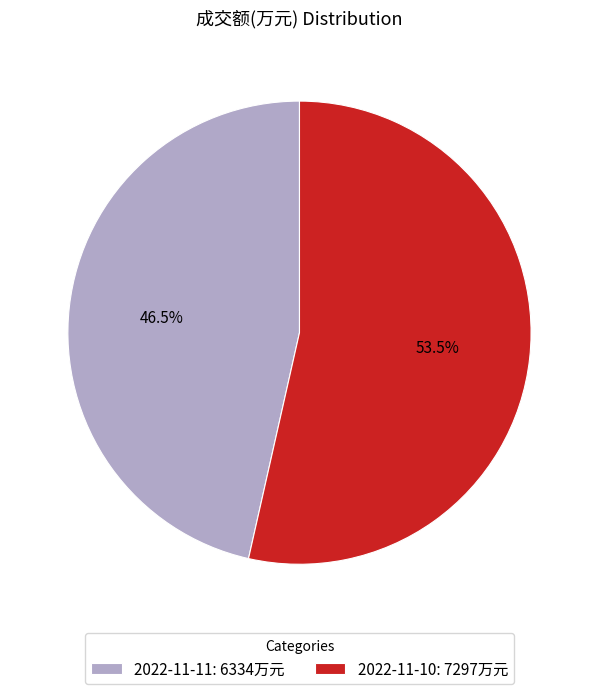

How many slices are in this pie chart?

2